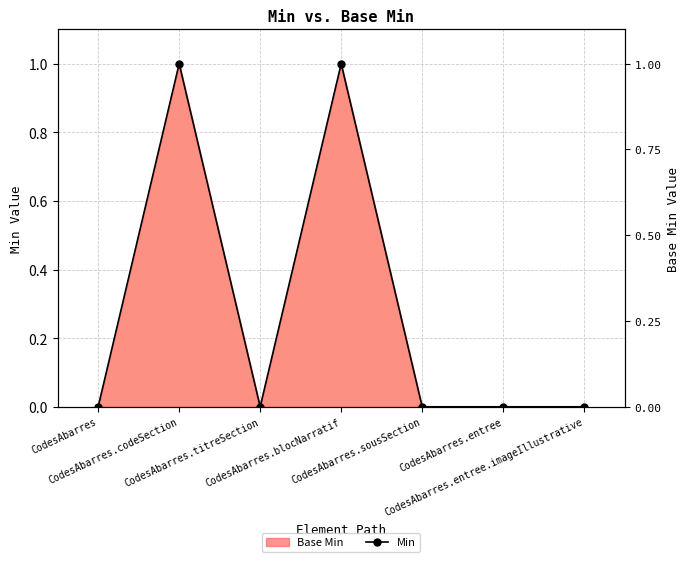

How many data points are above 0?

2